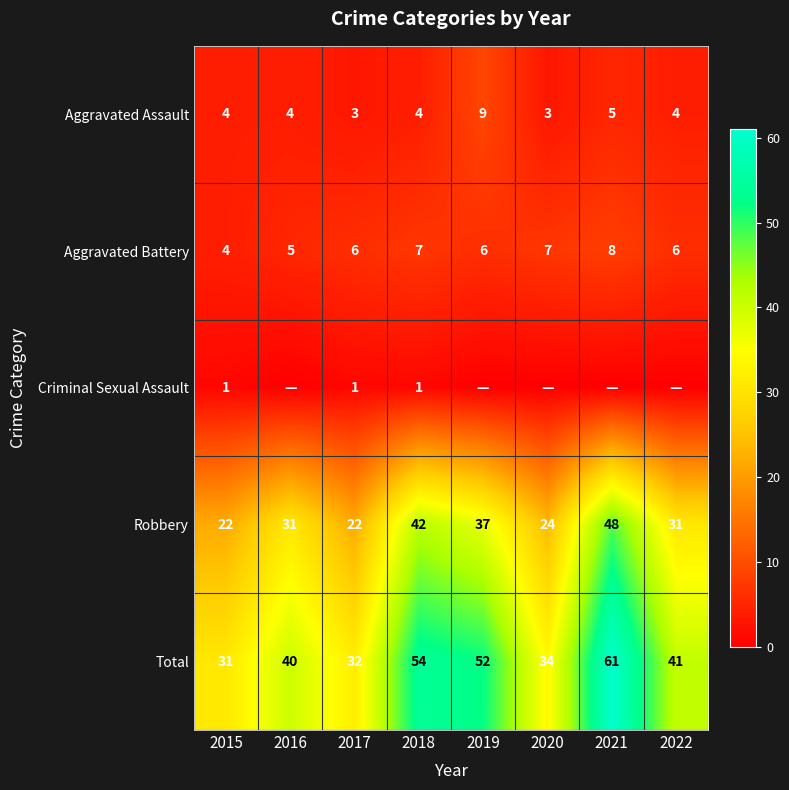

How many distinct data groups are displayed?

5